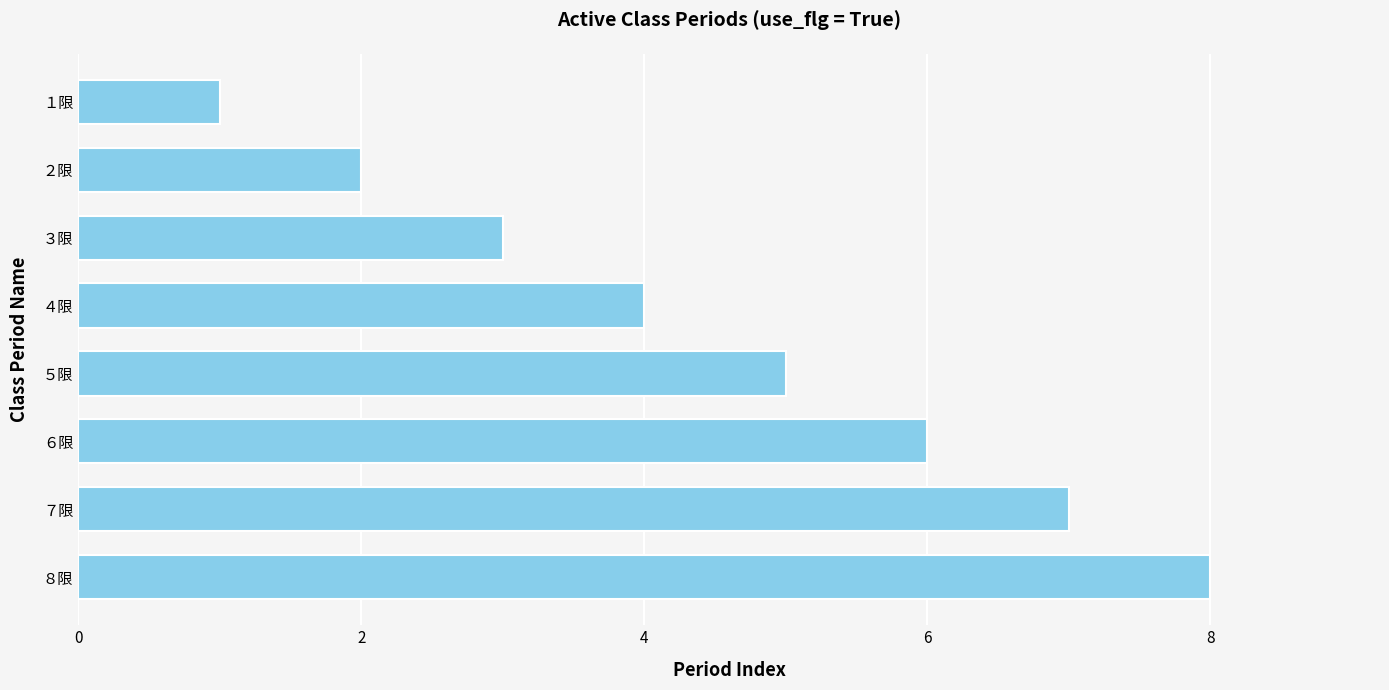

Are the bars horizontal?

Yes